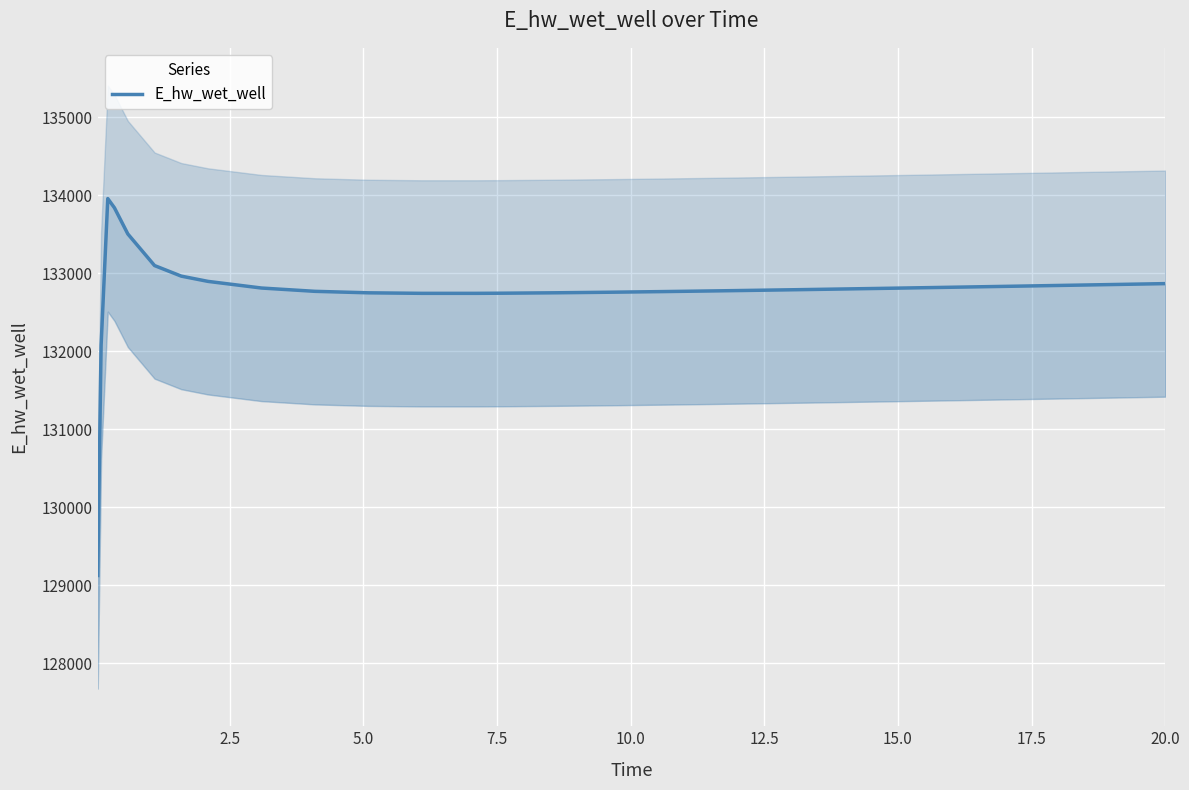

True or false: the data shows 204077.9 at 21.

False